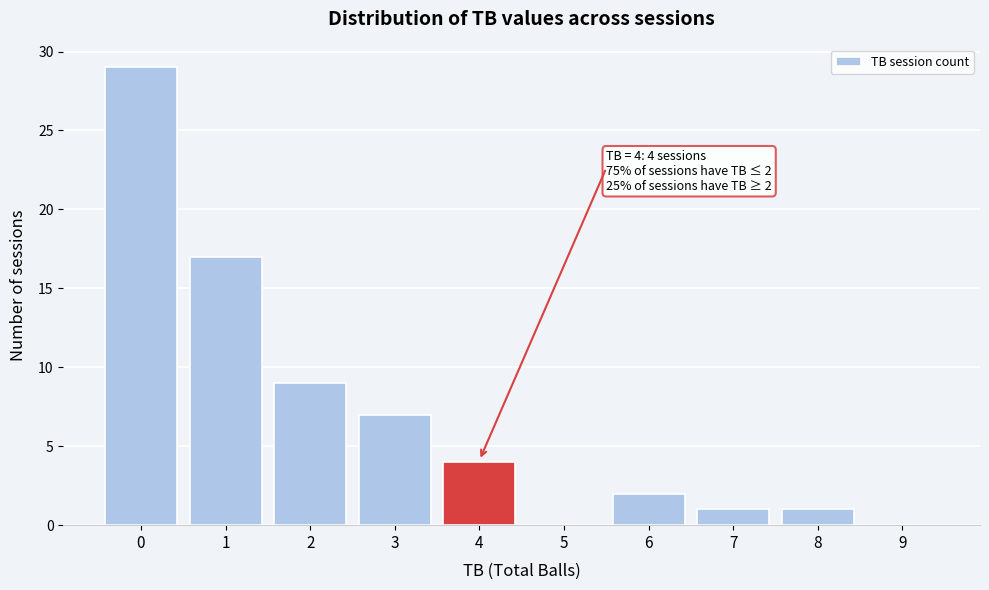

Reading left to right, extract all data points from this chart.

0=29	1=17	2=9	3=7	4=4	5=0	6=2	7=1	8=1	9=0